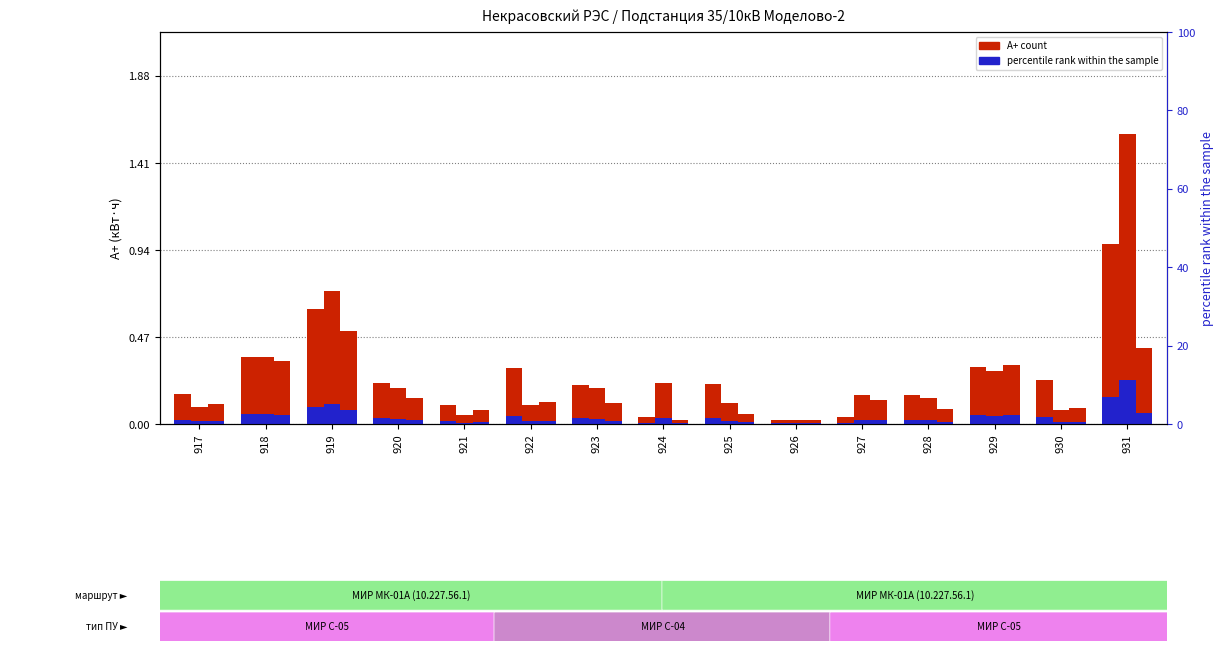

Is it true that 10.06 20:00 equals 0.2 at 930?

False